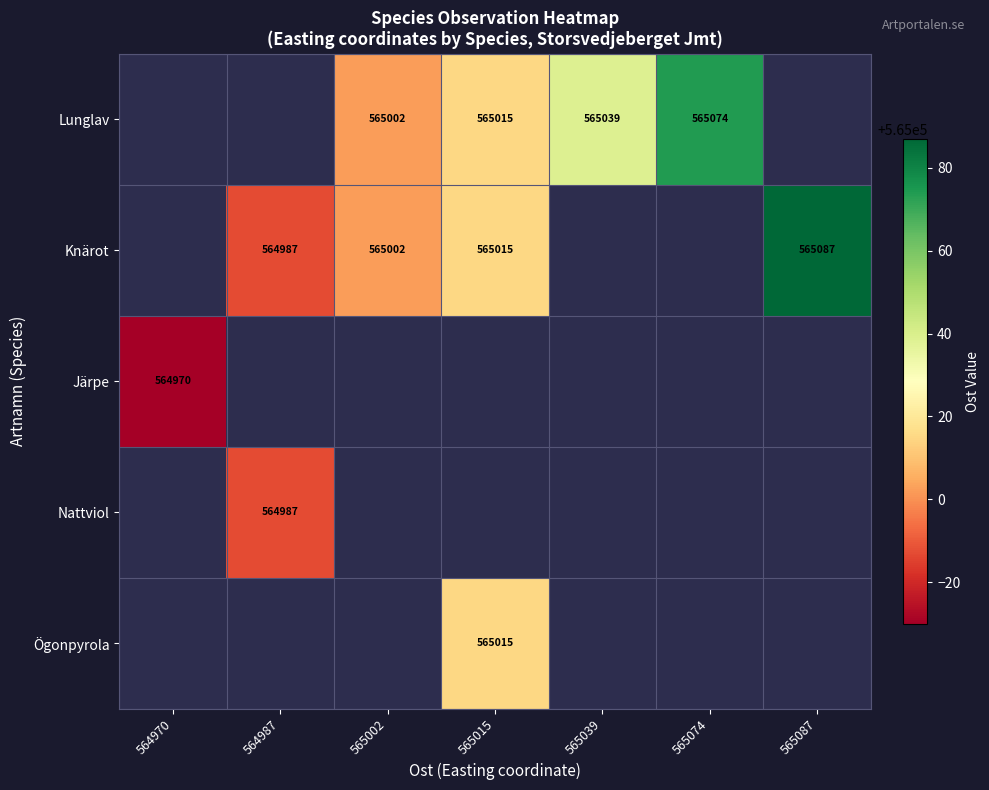

The value of Lunglav at 565039 is 884298. True or false?

False